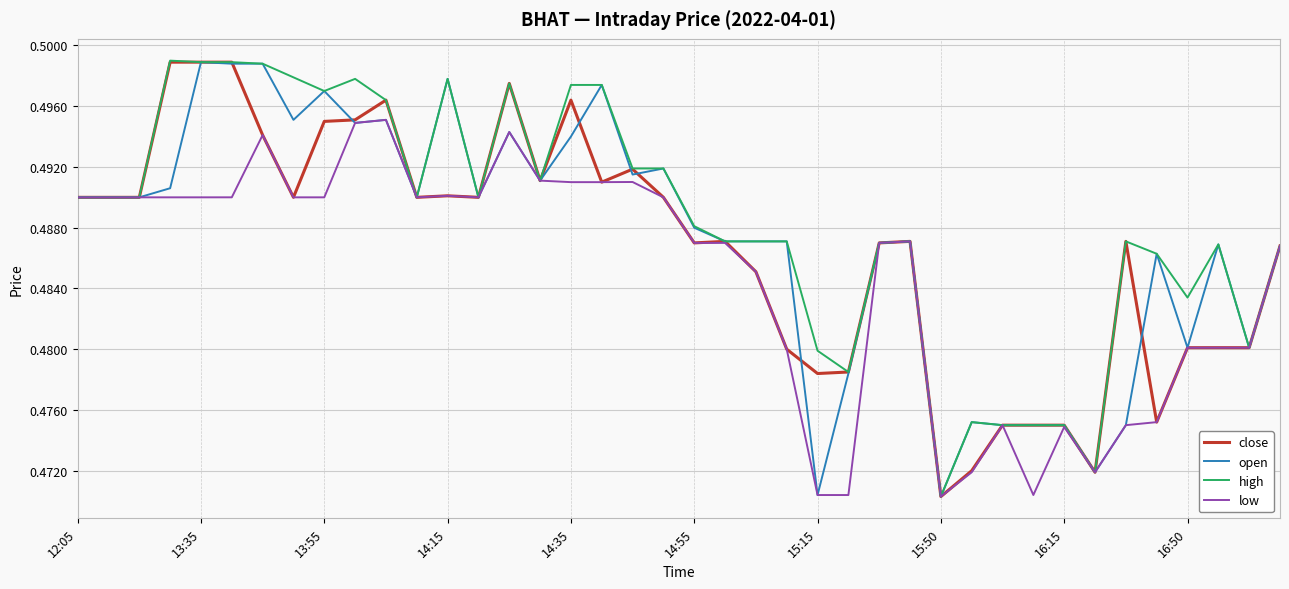

Rank the series by their average value, from lowest to highest.

low, close, open, high